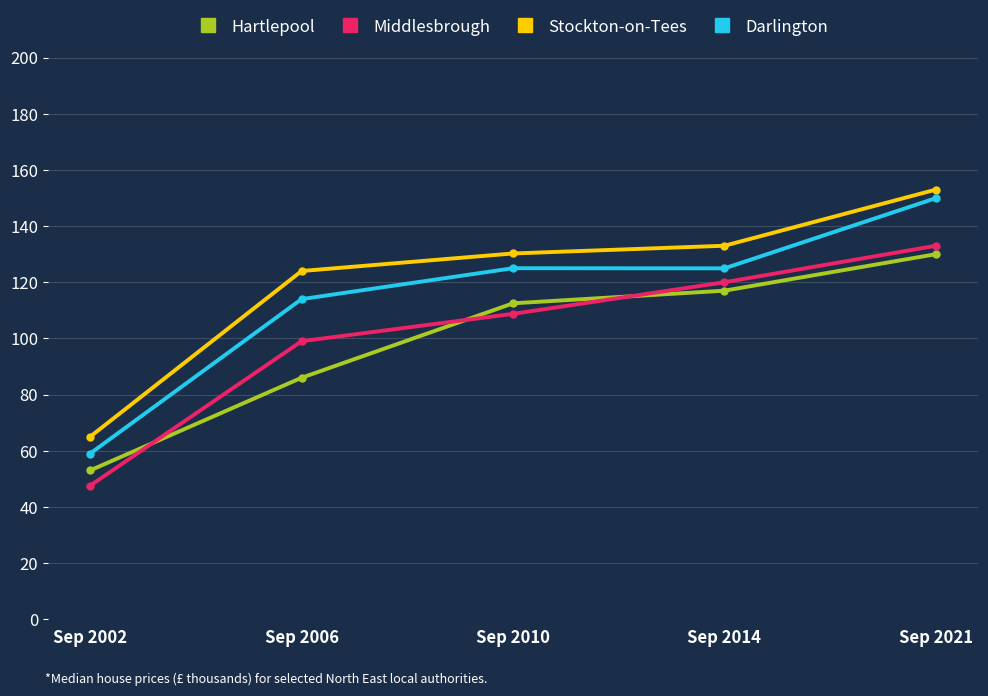

What is the difference between the Stockton-on-Tees values at Sep 2002 and Sep 2006?

59.0